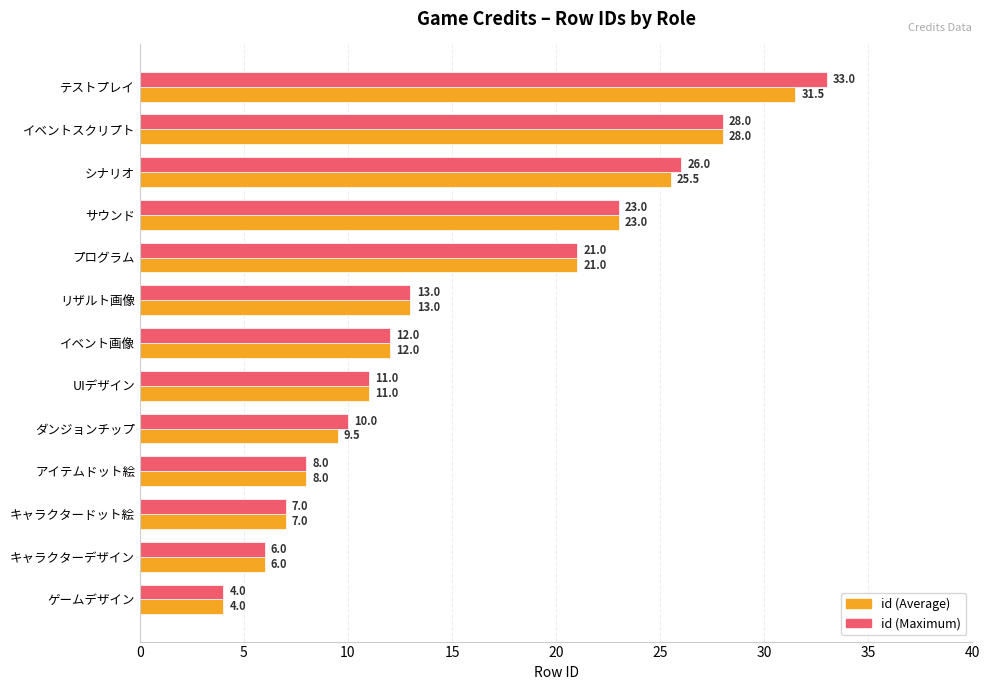

Which category has the highest value in the id (Maximum) series?

テストプレイ